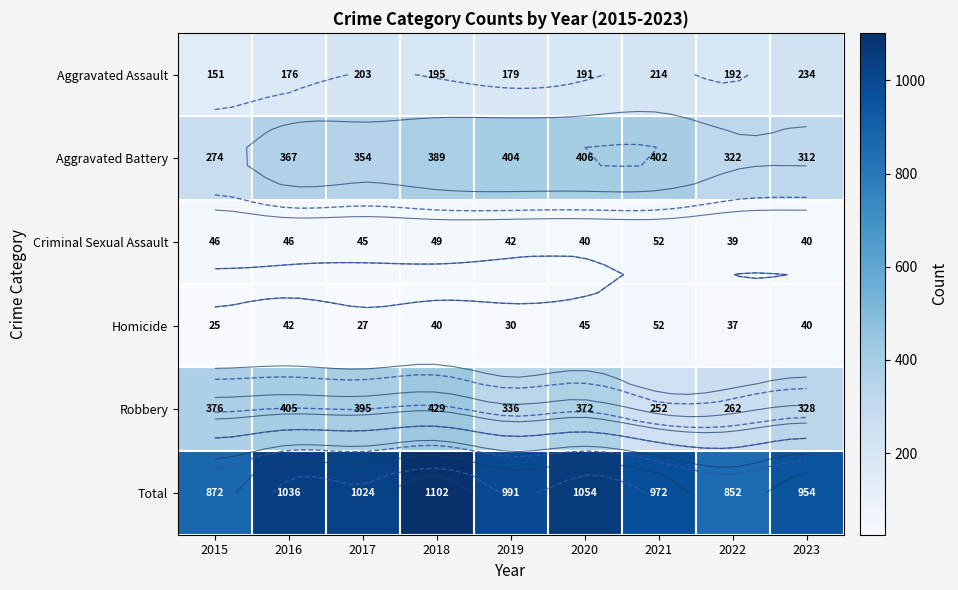

Between 2020 and 2022, which is larger?

2022